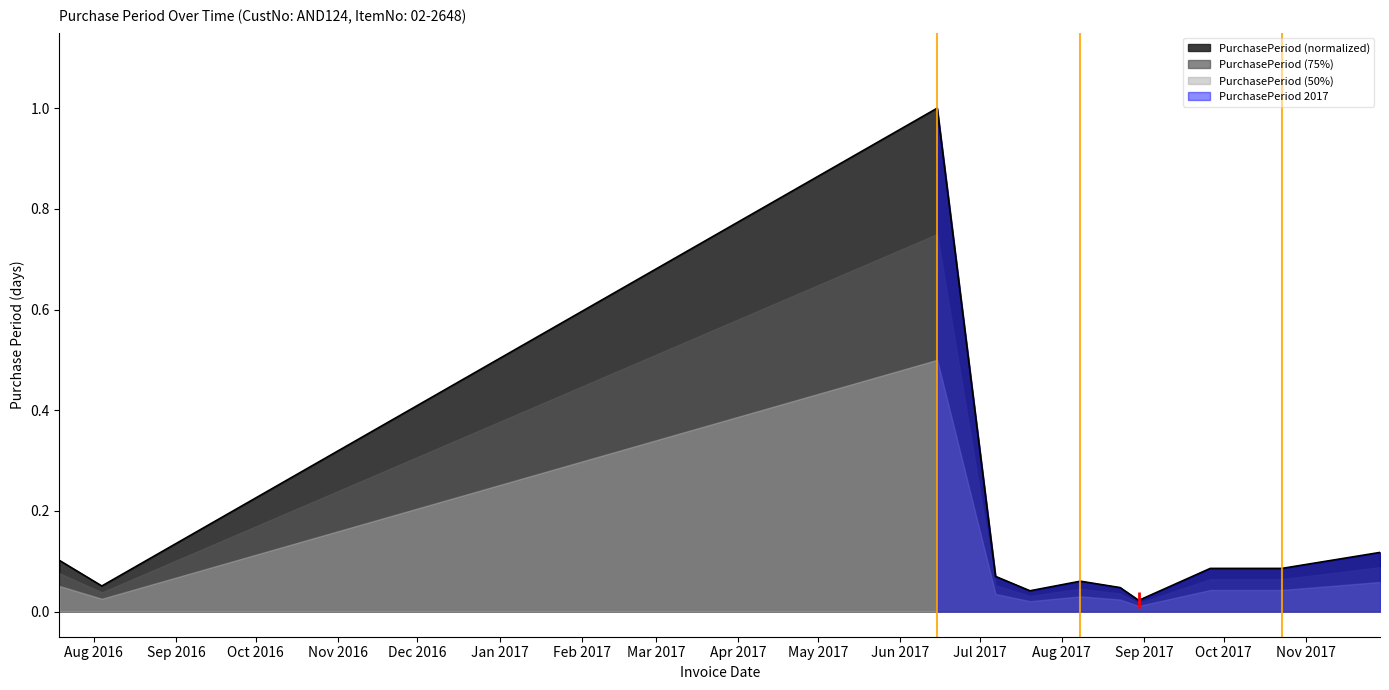

Between 2017-09-26 and 2016-08-04, which is larger?

2017-09-26